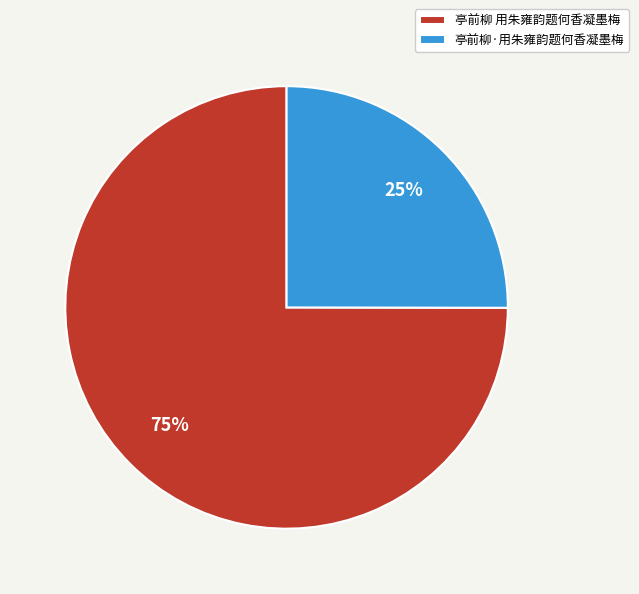

Count the number of slices in the pie.

2